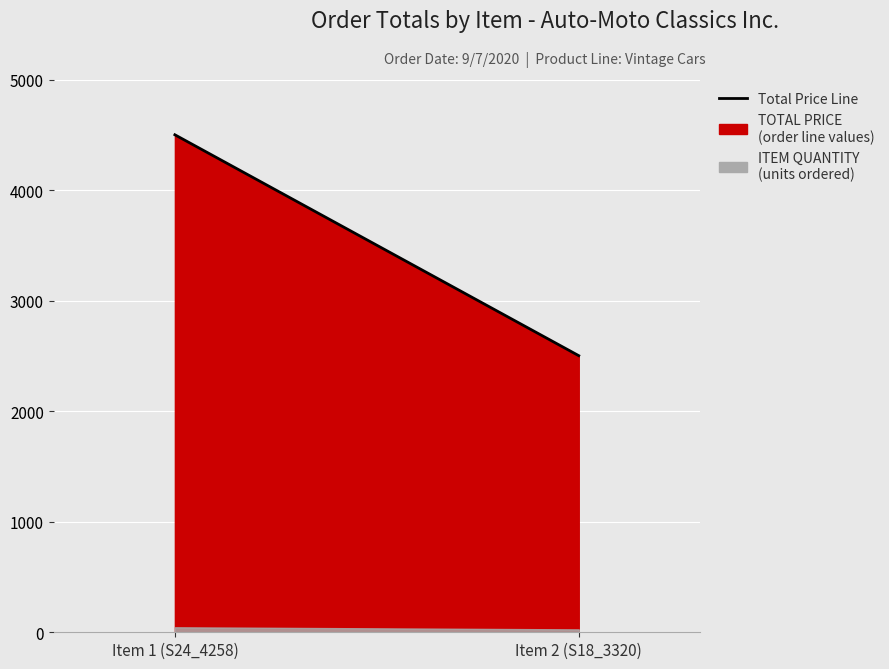

What is the difference between the maximum and minimum values?

1998.0